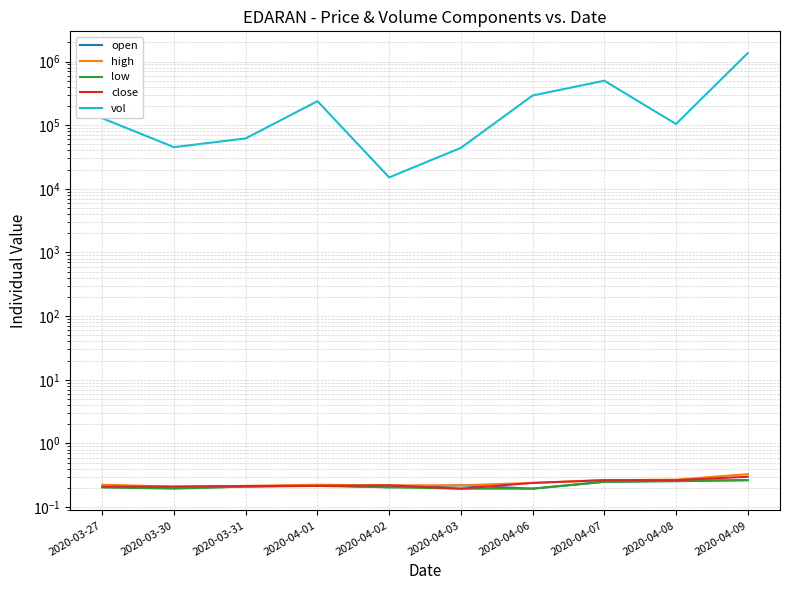

True or false: close has a value of 0.2 at 2020-03-27.

True